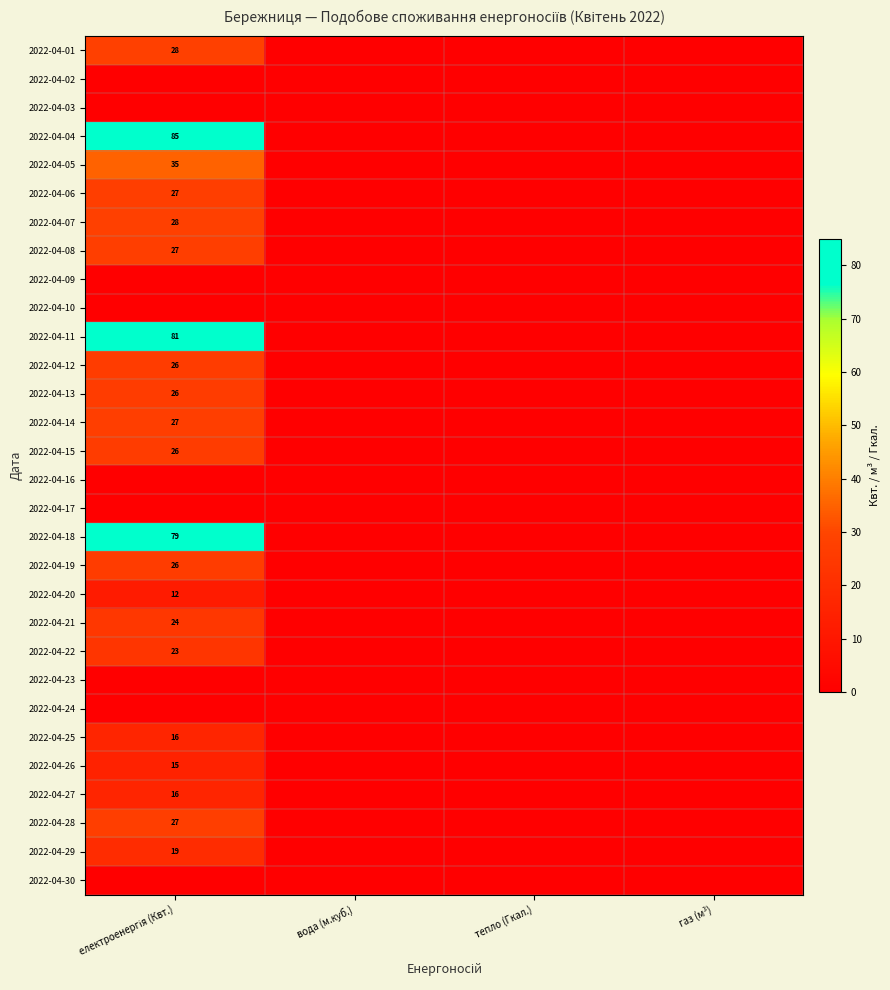

Which series has the widest spread of values?

2022-04-04